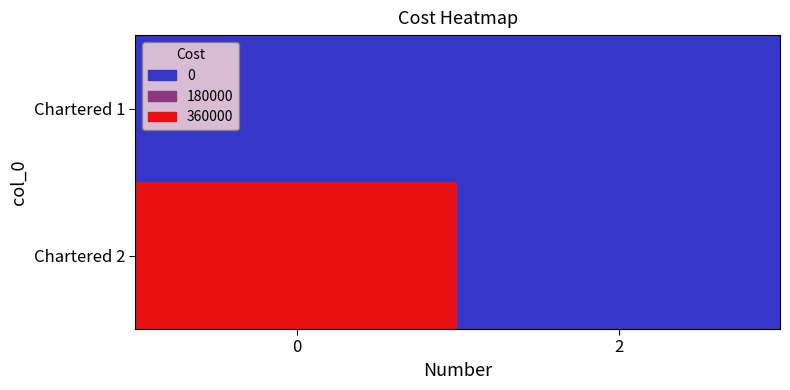

Rank the series at 2 from highest to lowest value.

Chartered 1, Chartered 2